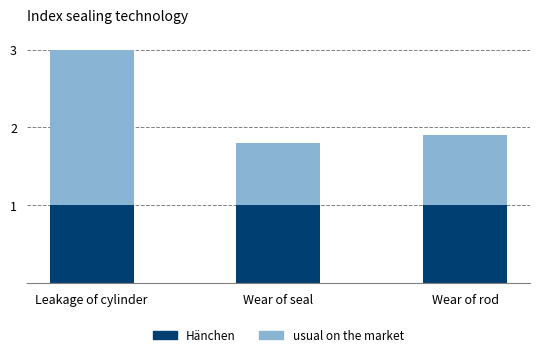

Reading right to left, transcribe the values for Hänchen.

1.0	1.0	1.0